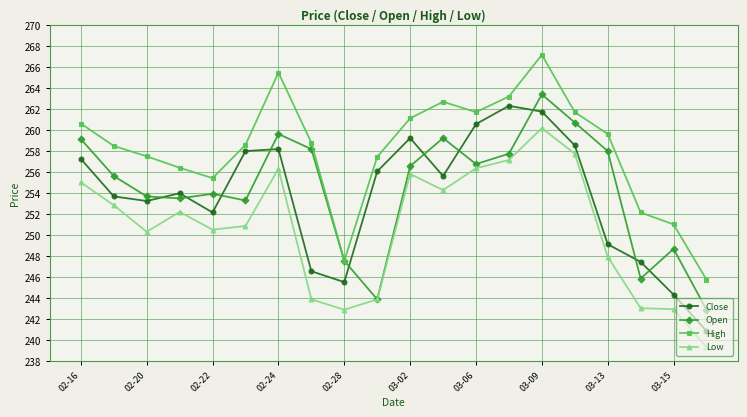

What is the maximum value for Low?

260.2